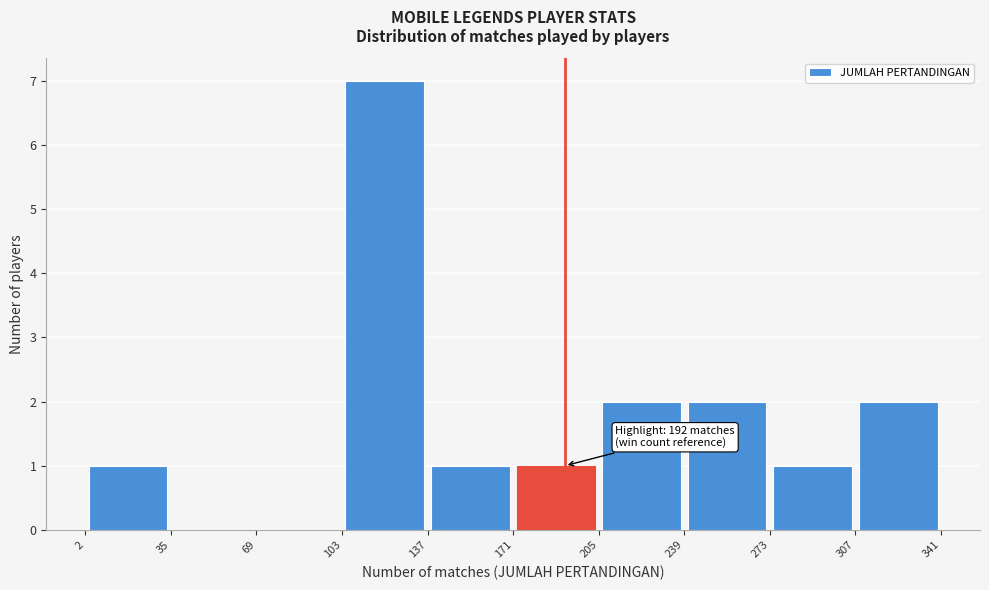

Over which range of the x-axis is the bar tallest?

103 to 137